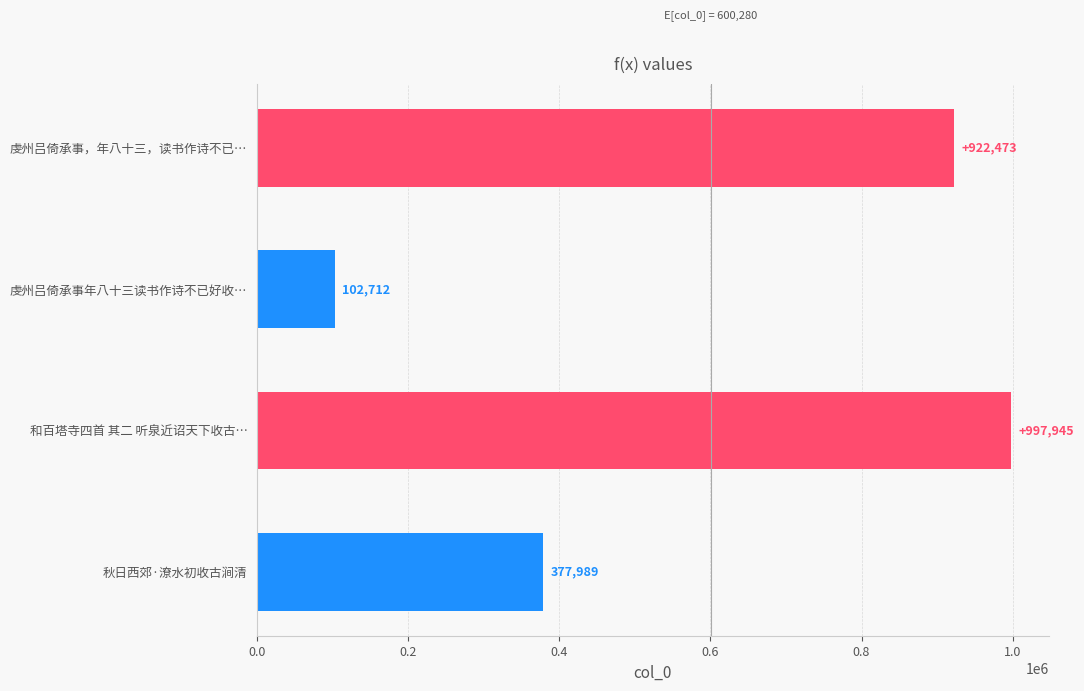

Where is the data nearest to the value 550328?

秋日西郊·潦水初收古涧清